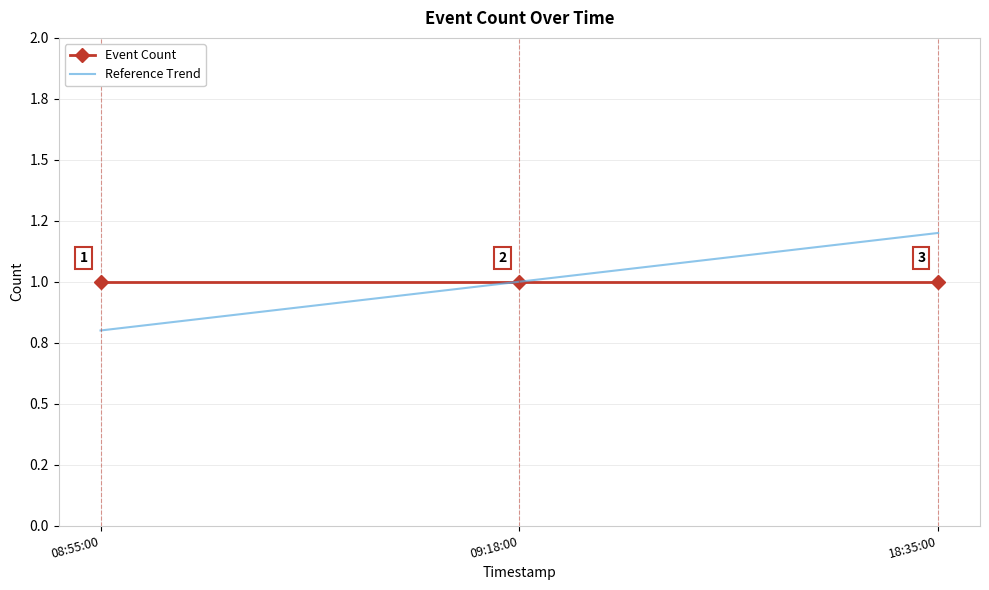

What is the value of the Event Count point at the 3rd from the left?

1.0